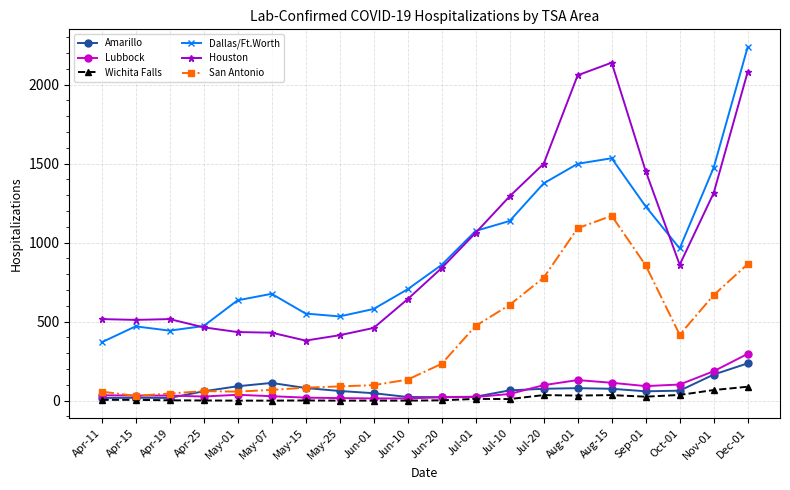

At Dec-01, list the series in order from smallest to largest.

Wichita Falls, Amarillo, Lubbock, San Antonio, Houston, Dallas/Ft.Worth